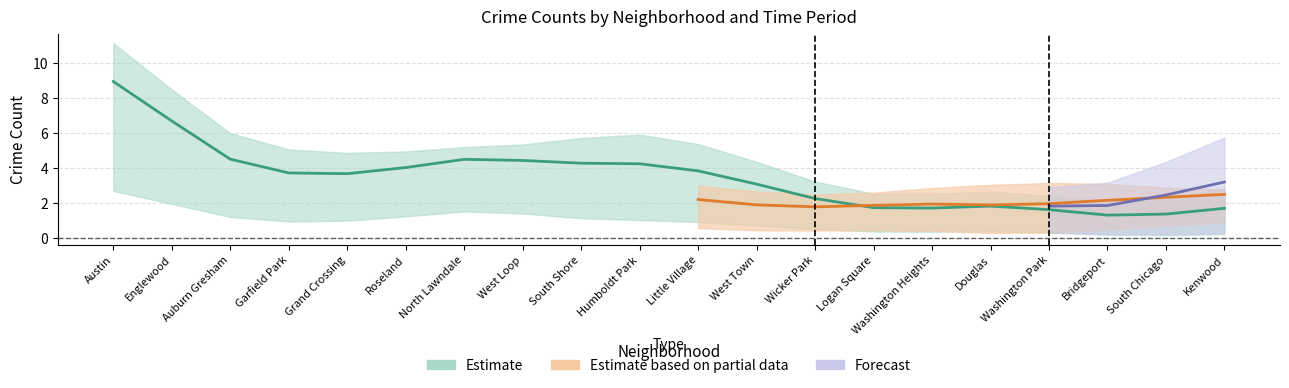

What is the label of the 2nd point from the left?

Englewood